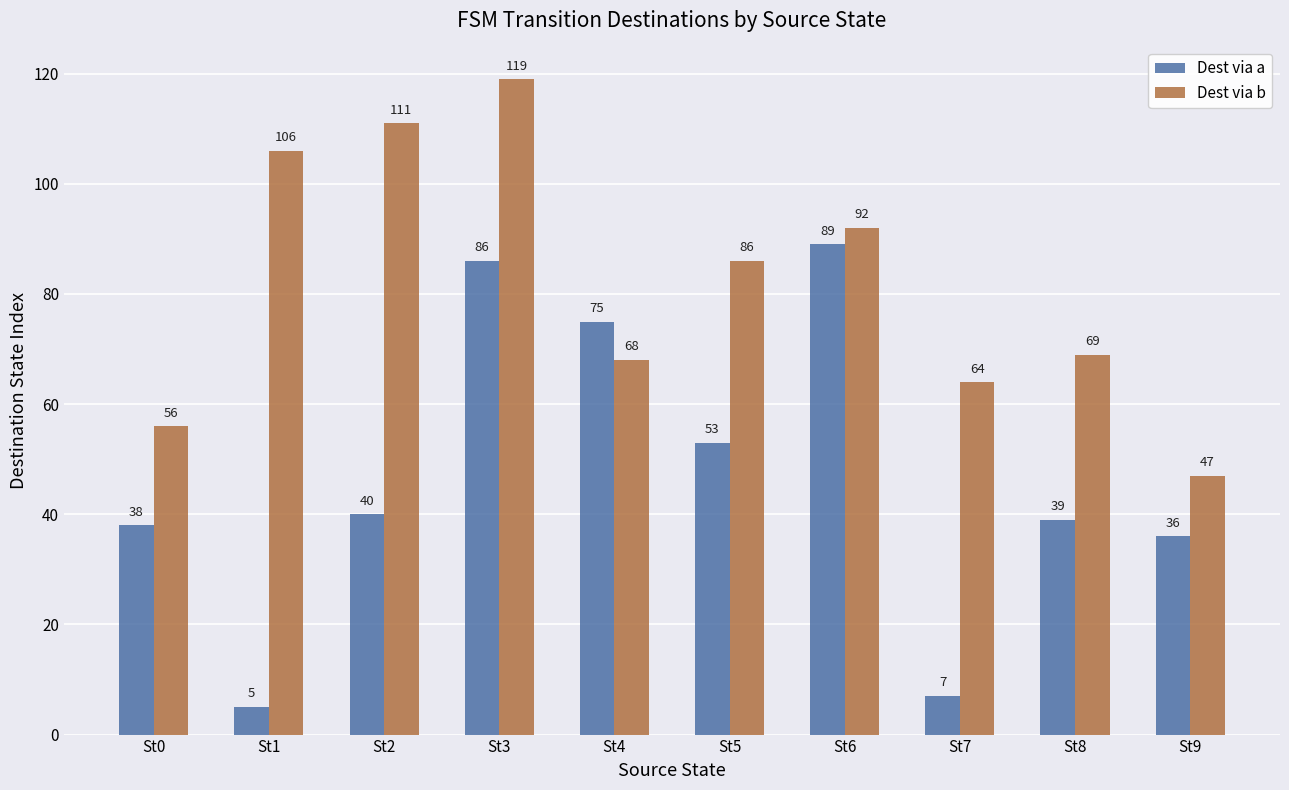

What is the lowest value of the Dest via a series?

5